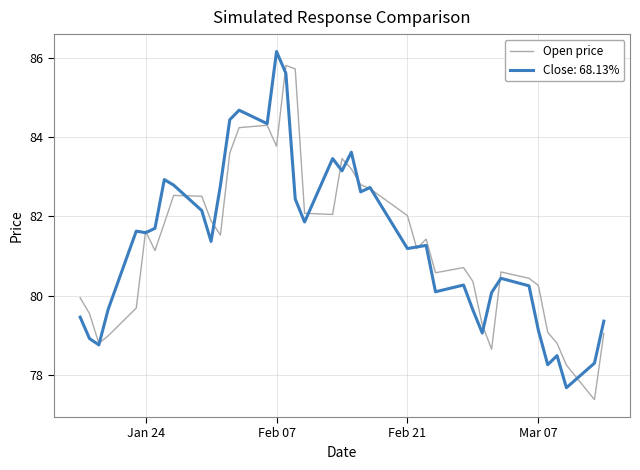

What is the greatest value displayed?

86.2